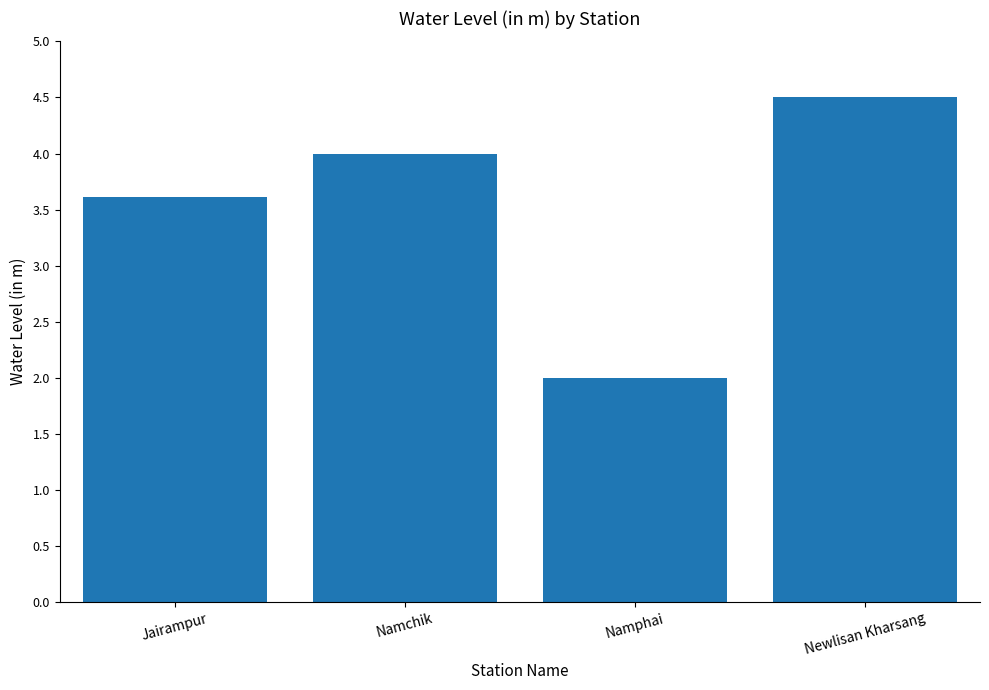

How many distinct data groups are displayed?

1